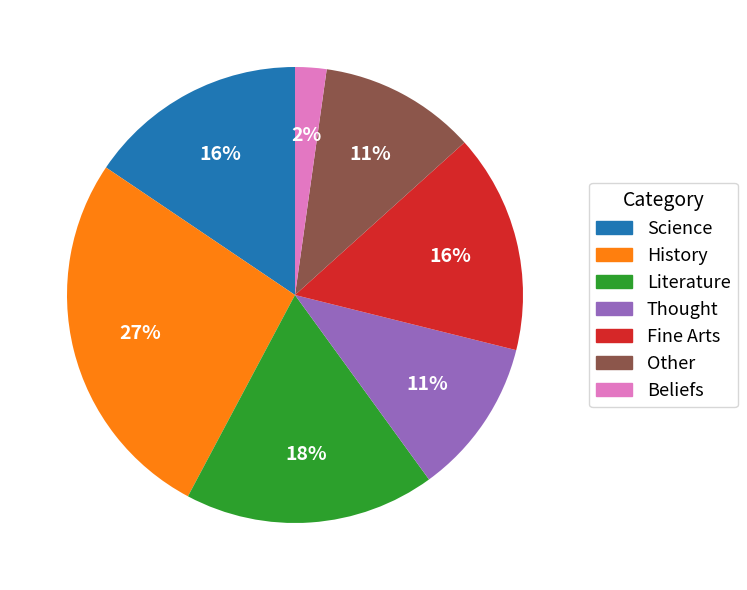

Is there a majority slice in this chart?

No